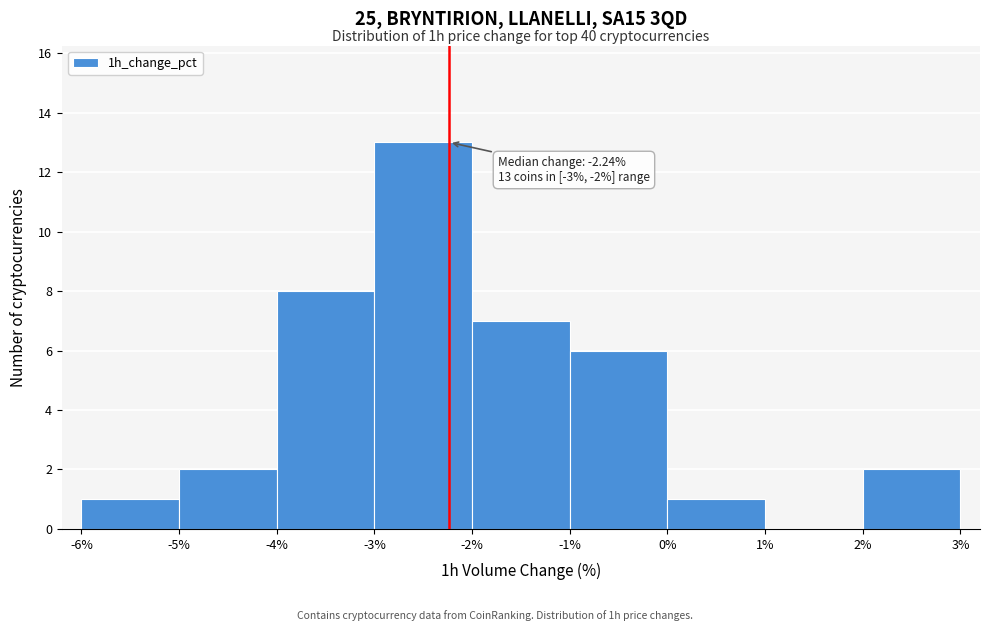

Over which range of the x-axis is the bar tallest?

-3% to -2%